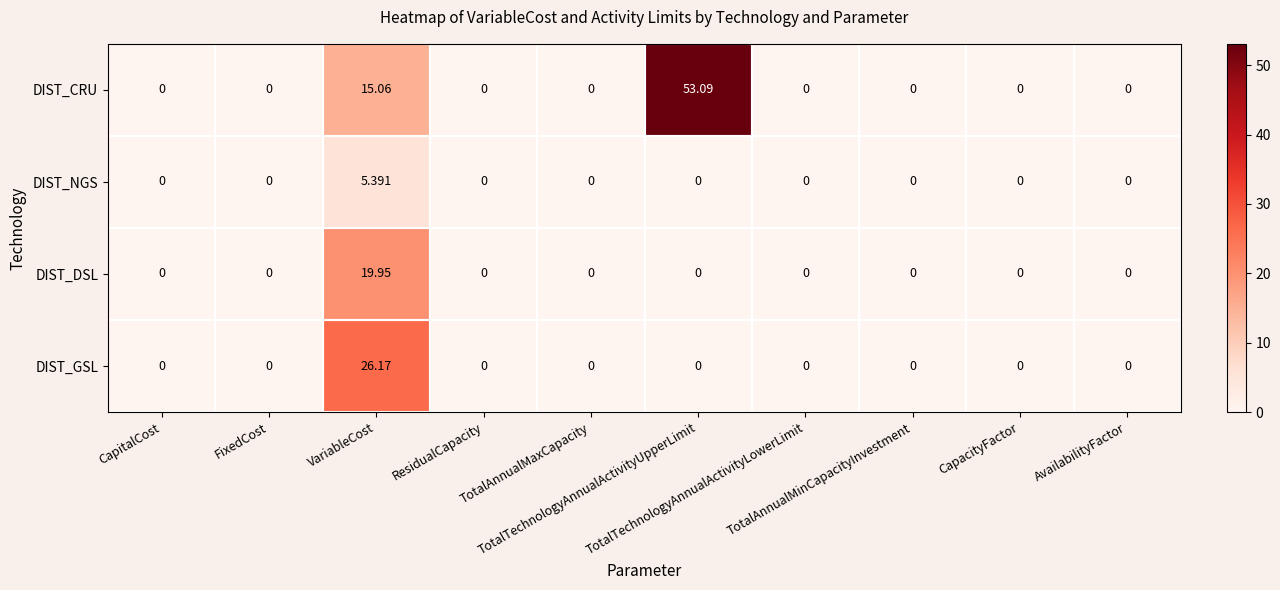

Rank the series by their maximum value, from highest to lowest.

DIST_CRU, DIST_GSL, DIST_DSL, DIST_NGS